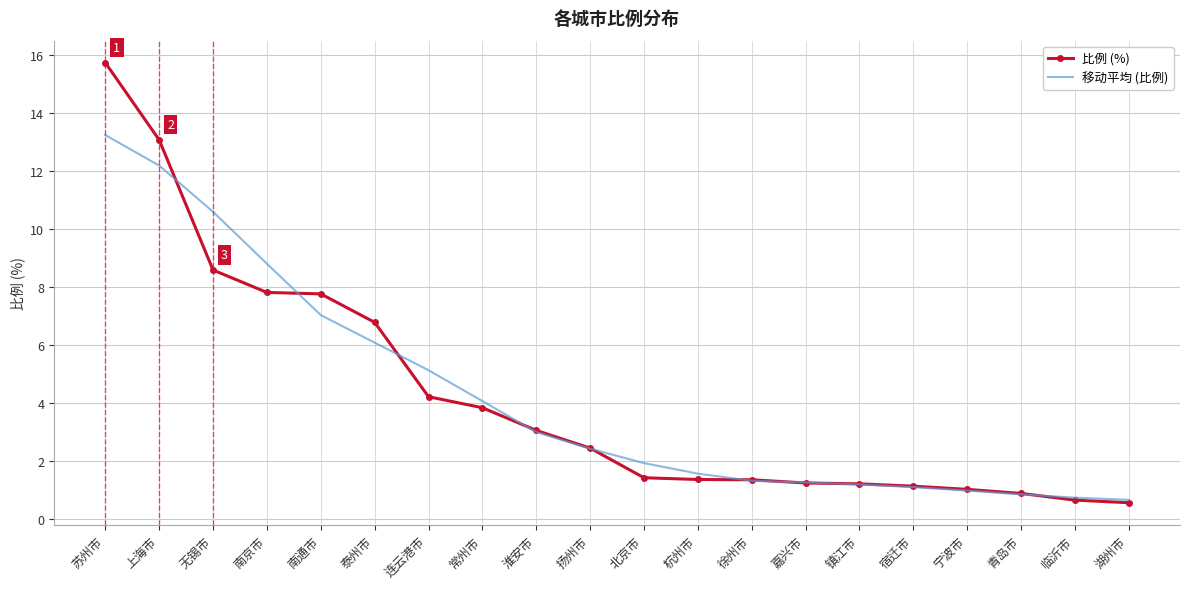

What is the average value of the 比例 (%) series?

4.2